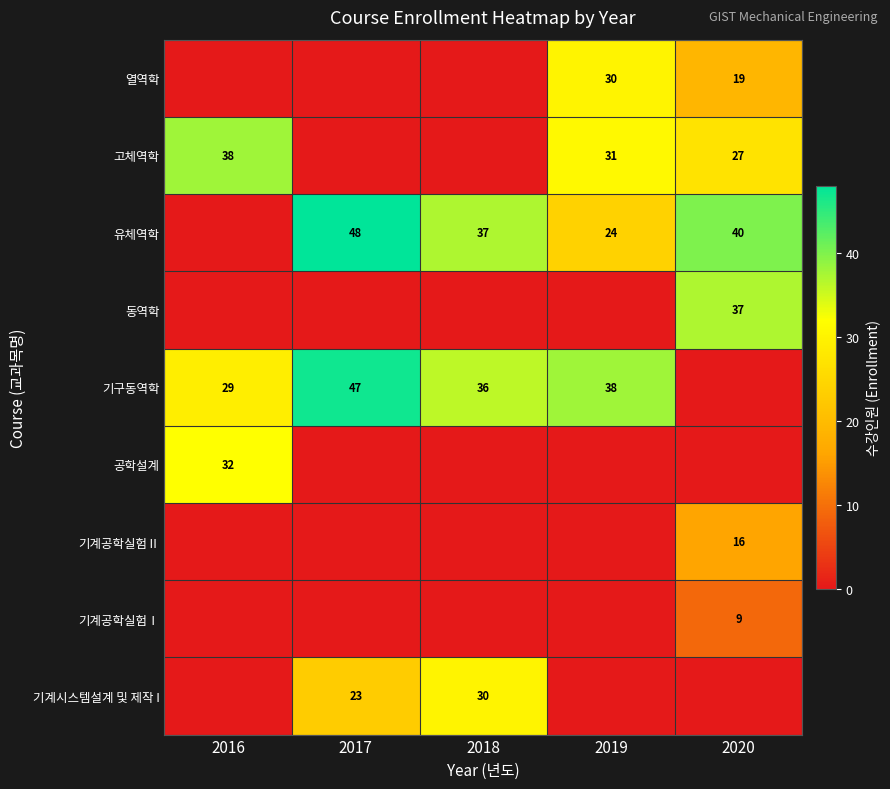

What is the difference between the 기구동역학 values at 2016 and 2018?

7